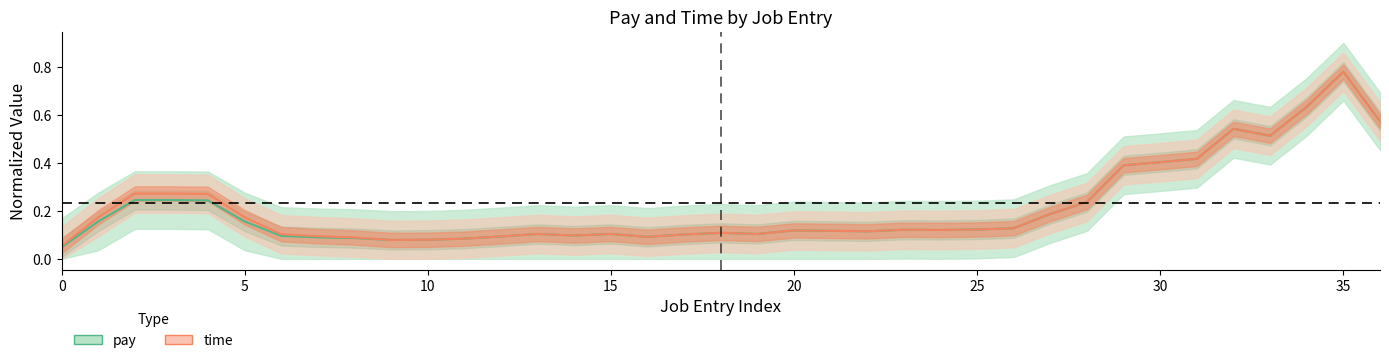

What is the greatest value displayed?

0.8